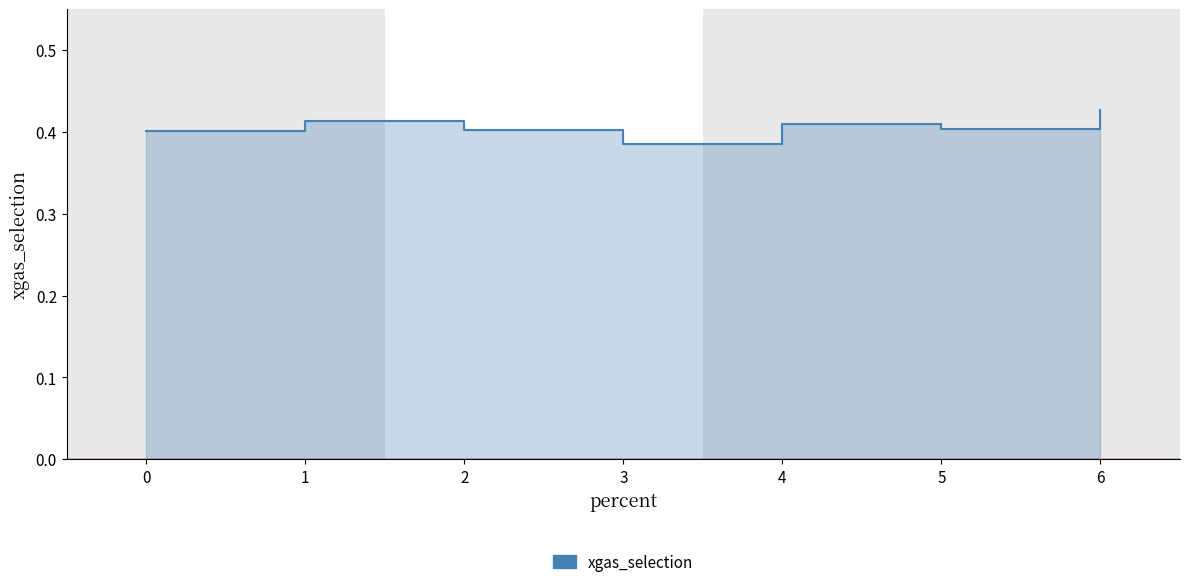

The value at 1 is 0.1. True or false?

False